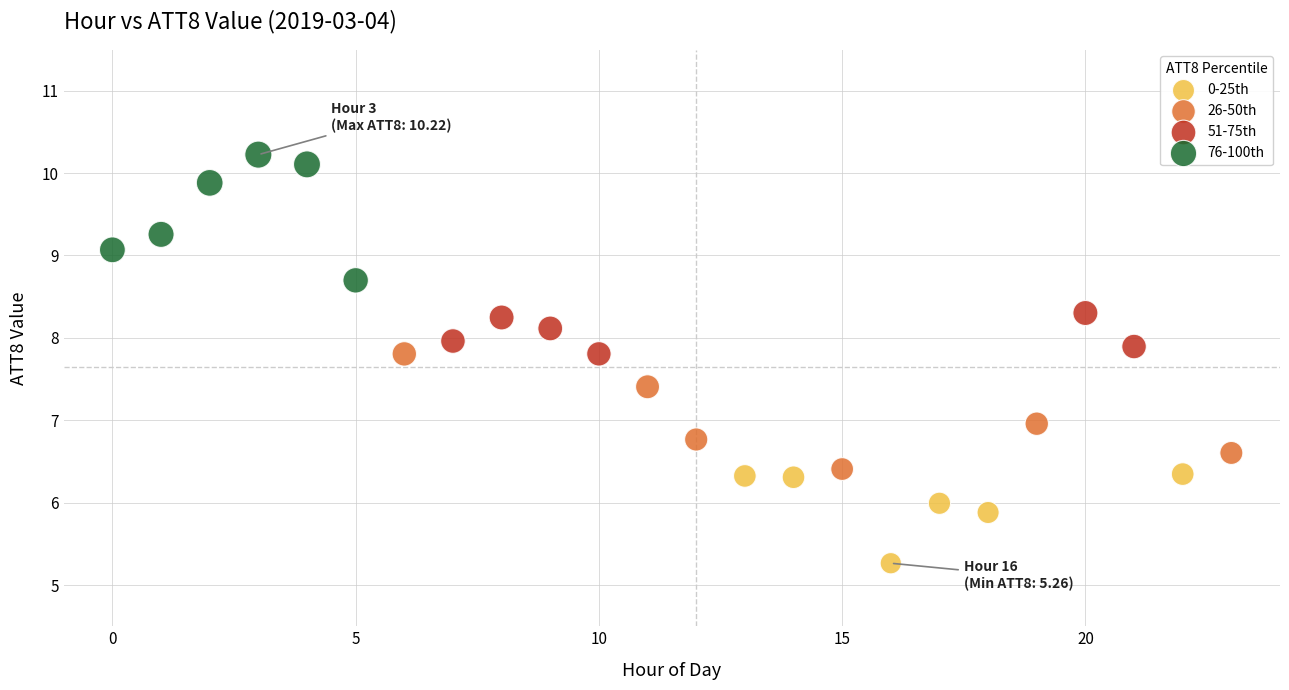

Which series contains the lowest Y value?

0-25th